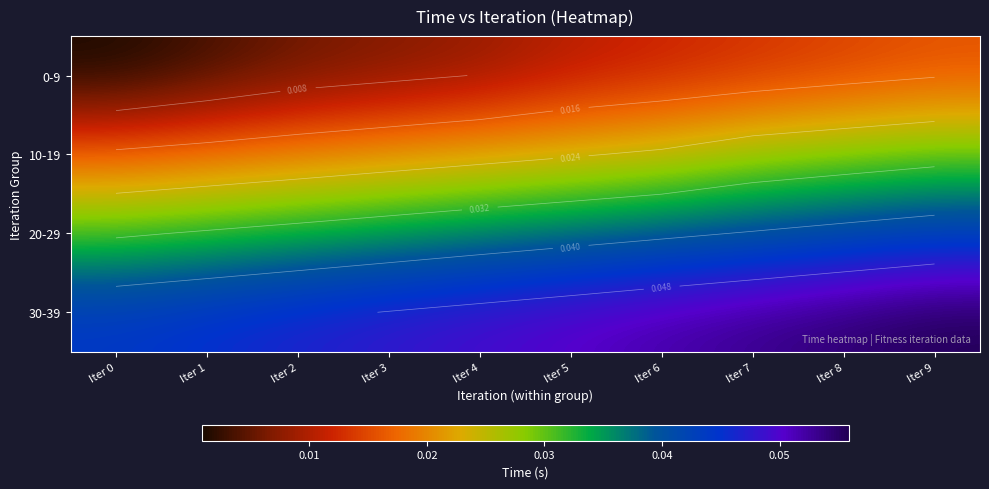

At how many categories does at least one series exceed 0?

10